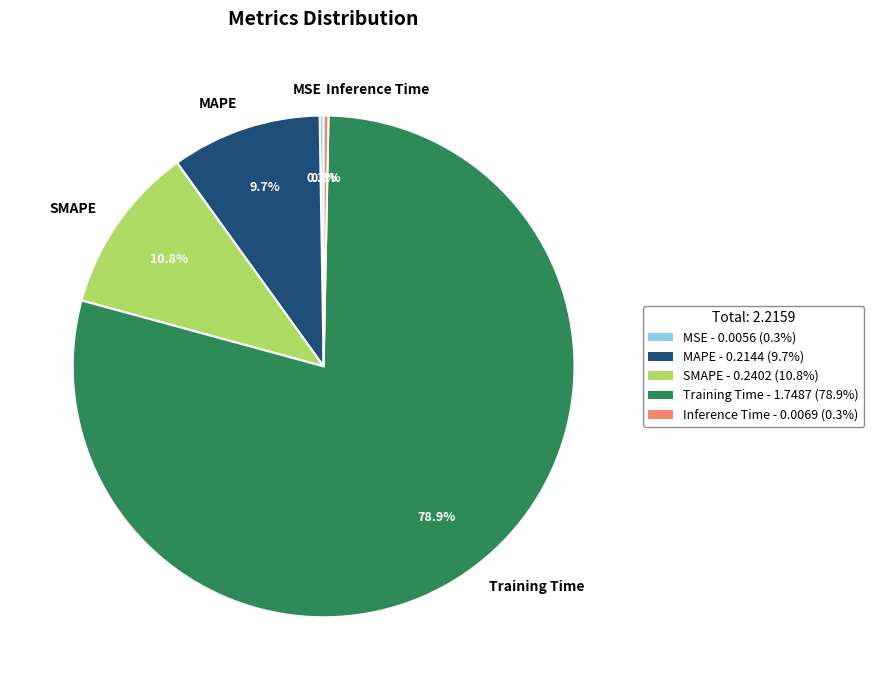

To the nearest percent, what is the average slice percentage?

20%